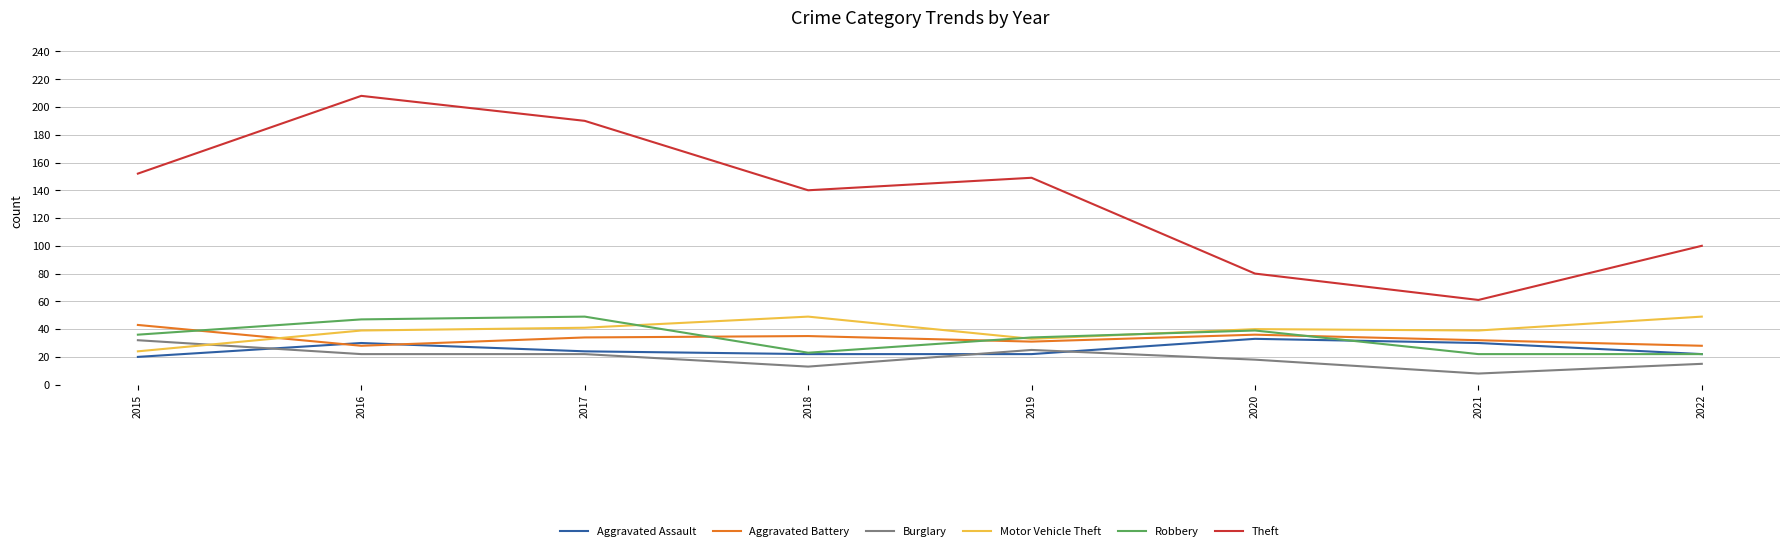

What is the approximate value of Aggravated Battery at 2022, to the nearest 10?

30